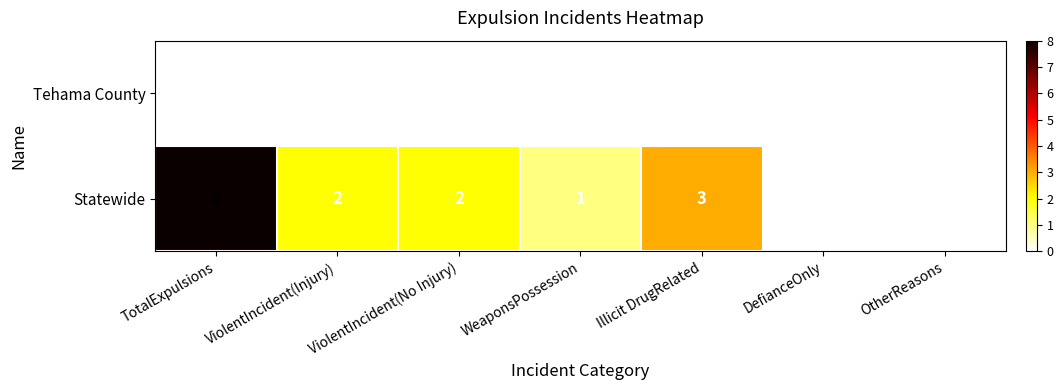

Which series has the largest total across all categories?

Statewide